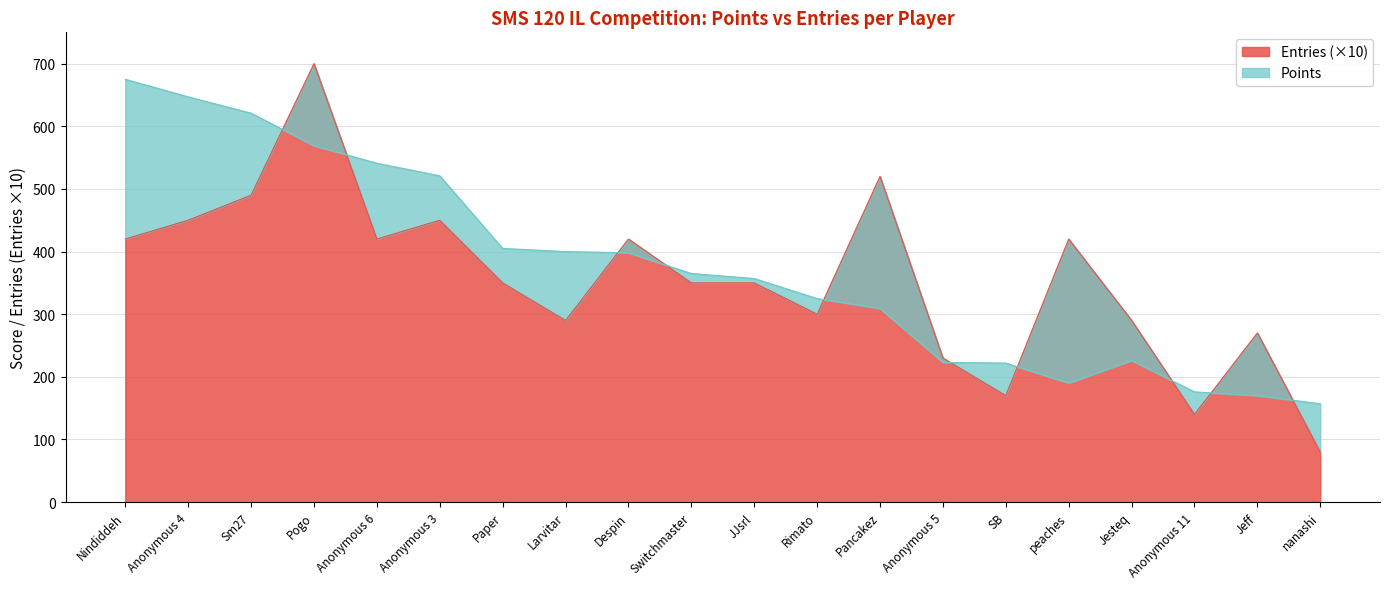

At Anonymous 5, list the series in order from smallest to largest.

Points, Entries